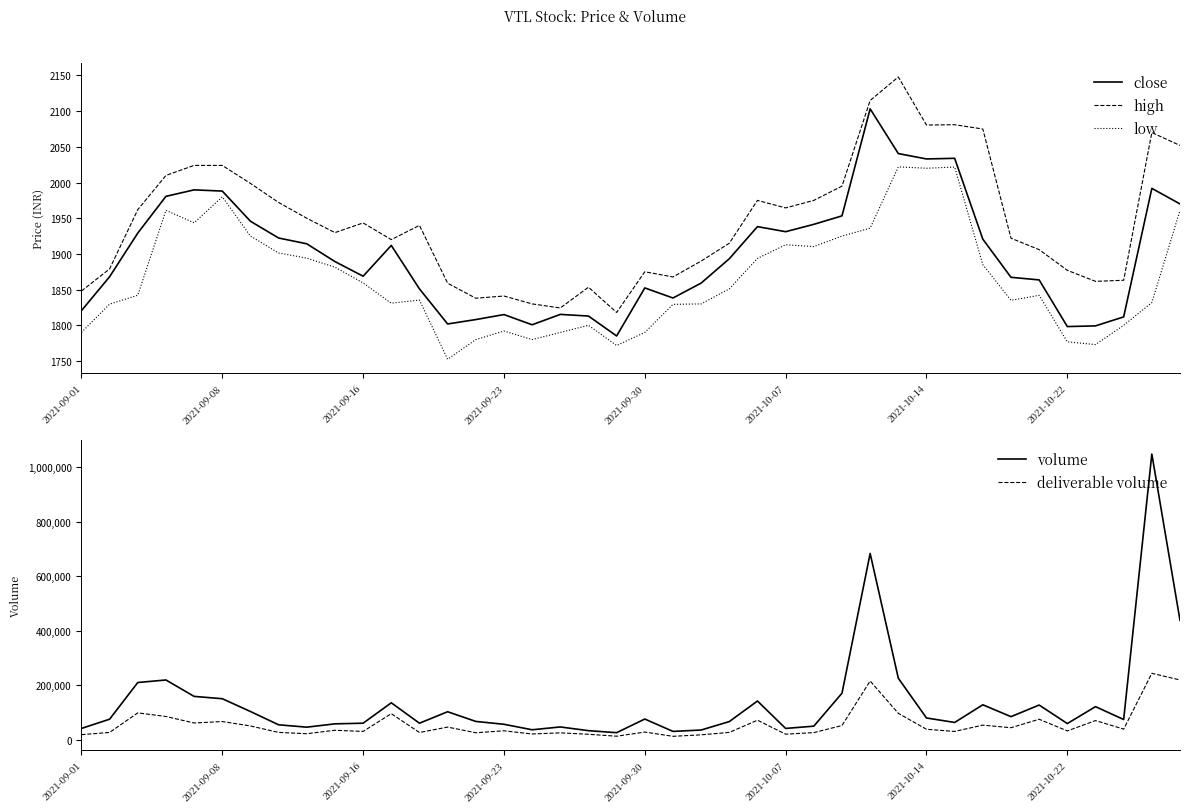

How many interior local peaks does the deliverable volume series have?

14